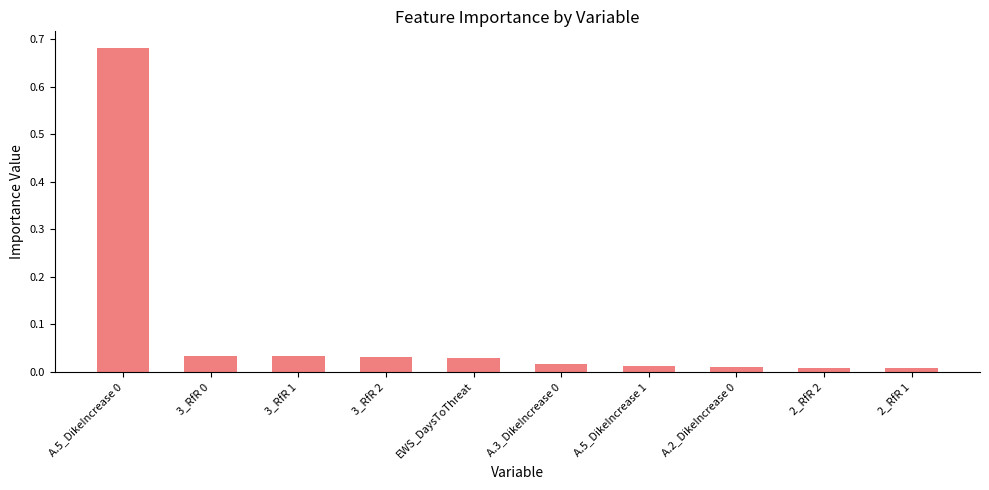

What is the sum of all values?

0.9